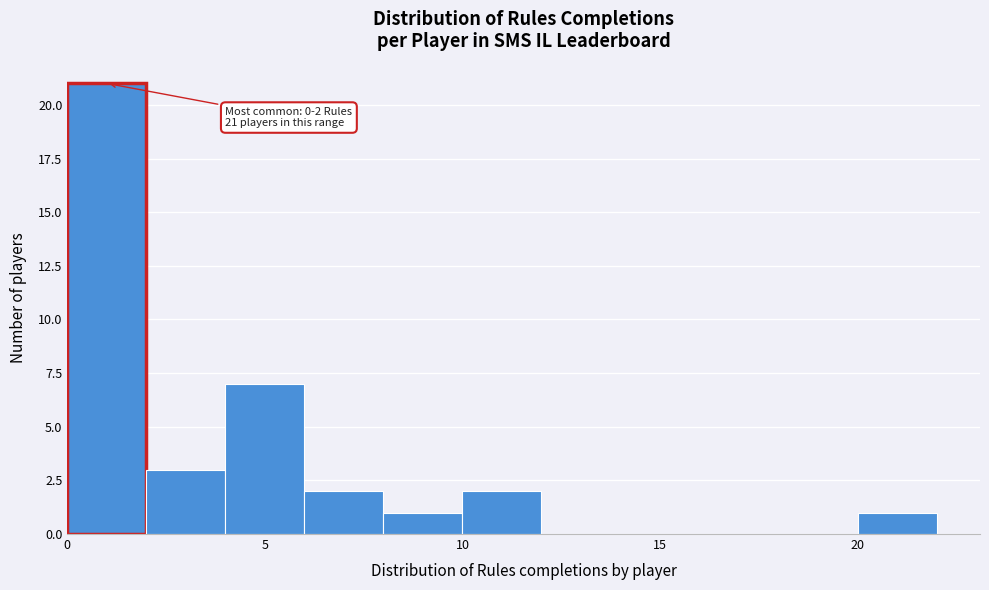

Over which range of the x-axis is the bar tallest?

0 to 2